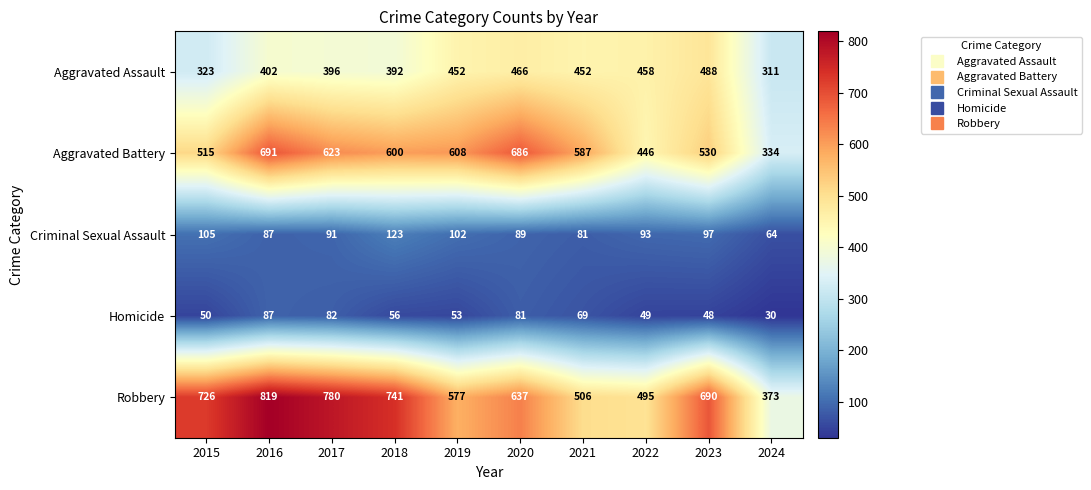

What is the sum of the Robbery values at 2018 and 2019?

1318